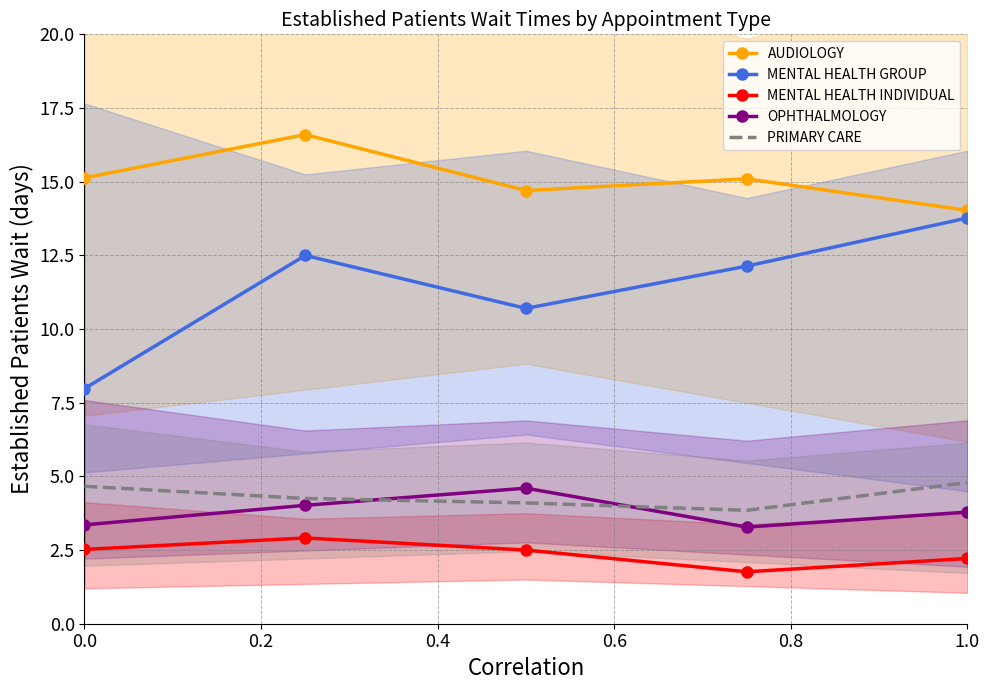

True or false: MENTAL HEALTH INDIVIDUAL and OPHTHALMOLOGY intersect in this chart.

False